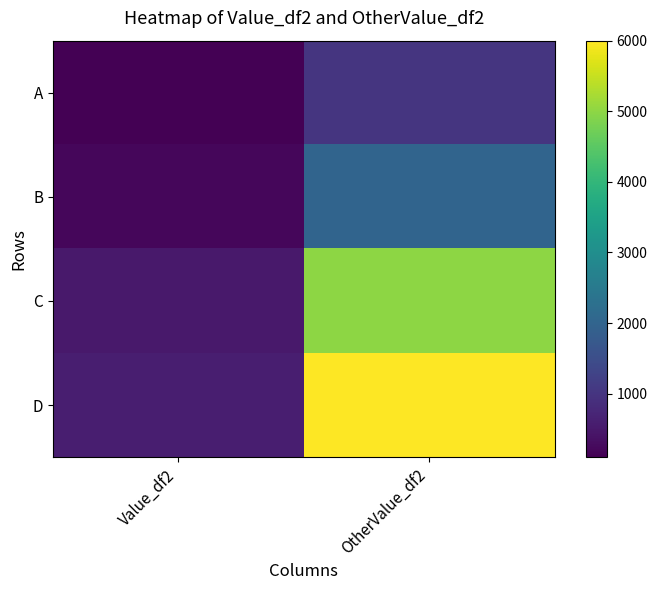

Count the number of categories in the chart.

2